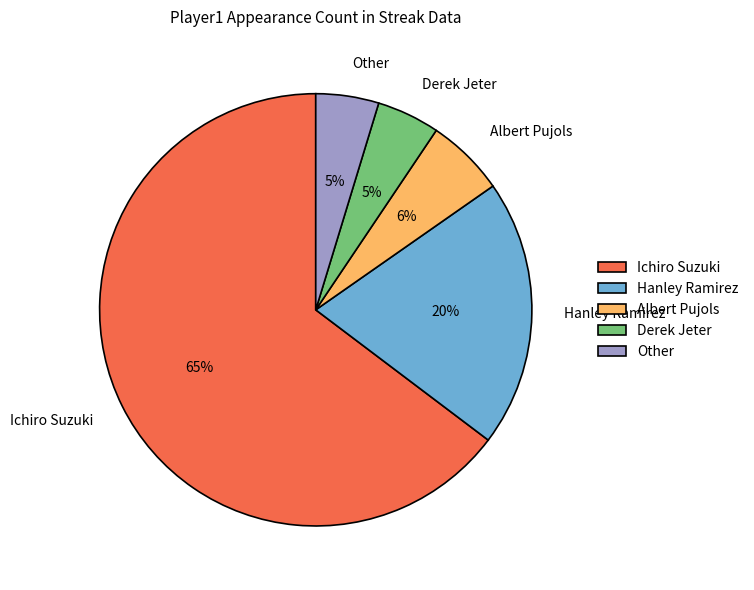

Which slice is the largest?

Ichiro Suzuki